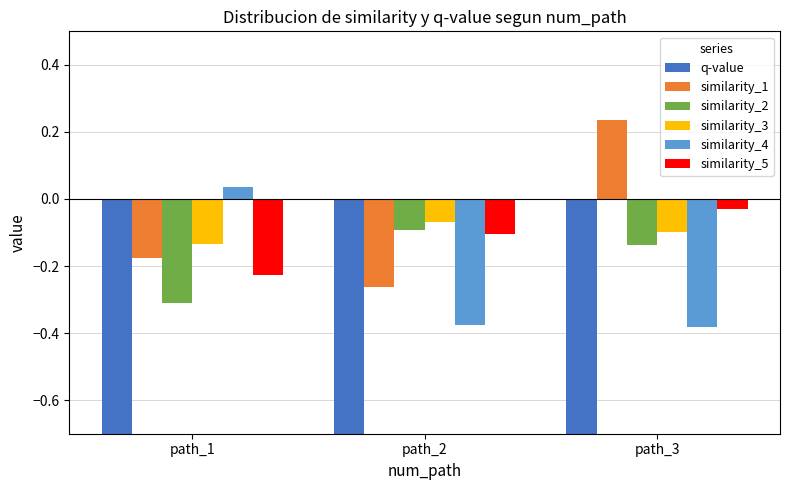

Where is similarity_3 nearest to the value 0?

path_2